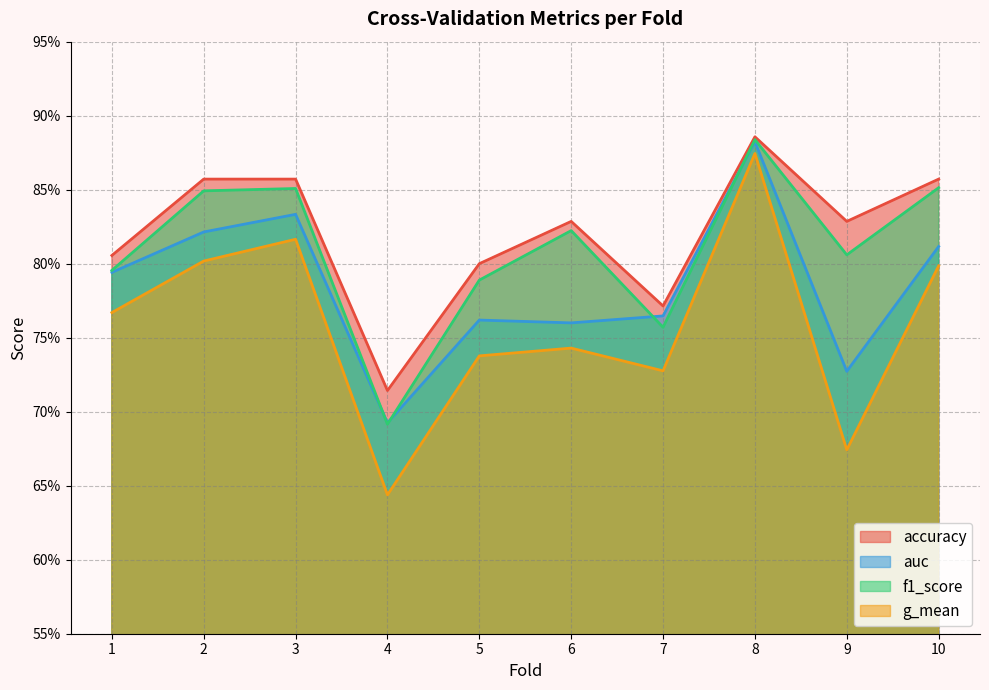

What is the approximate value of f1_score at 7?

0.8